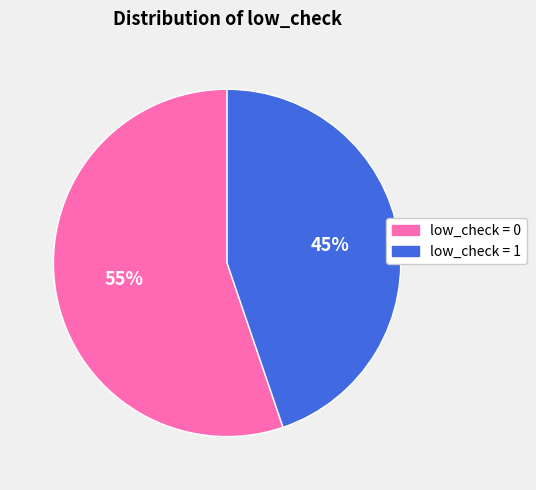

The low_check = 1 slice represents 45% of the pie. True or false?

True